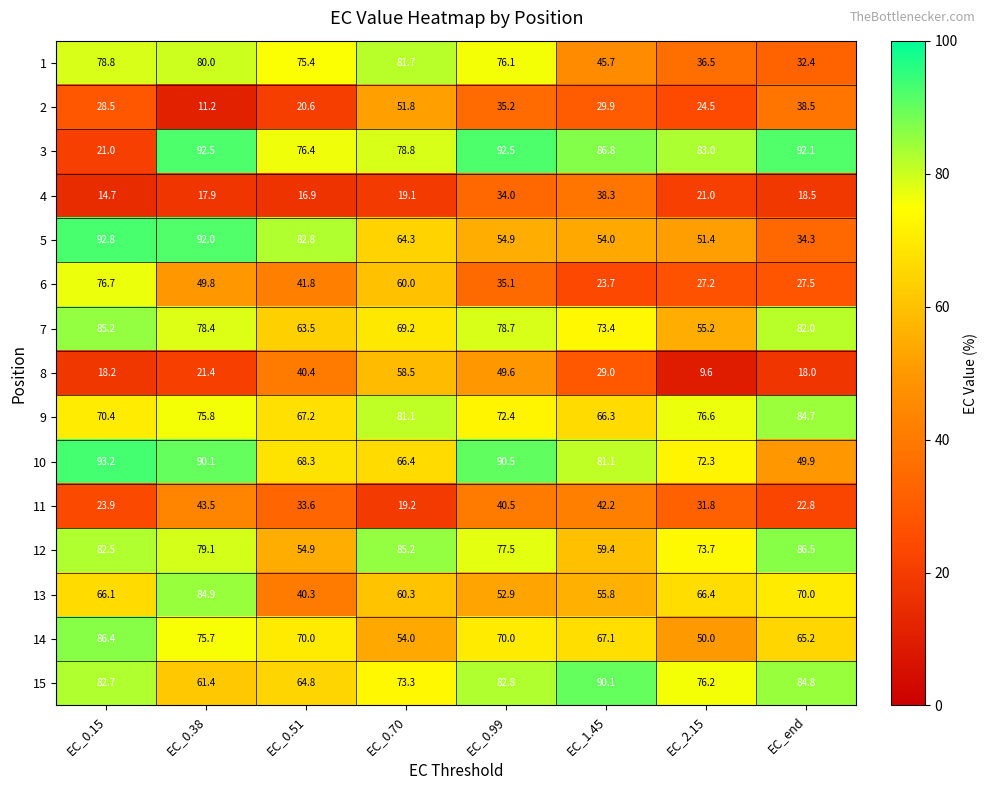

At which label does 10 first exceed 81?

EC_0.15